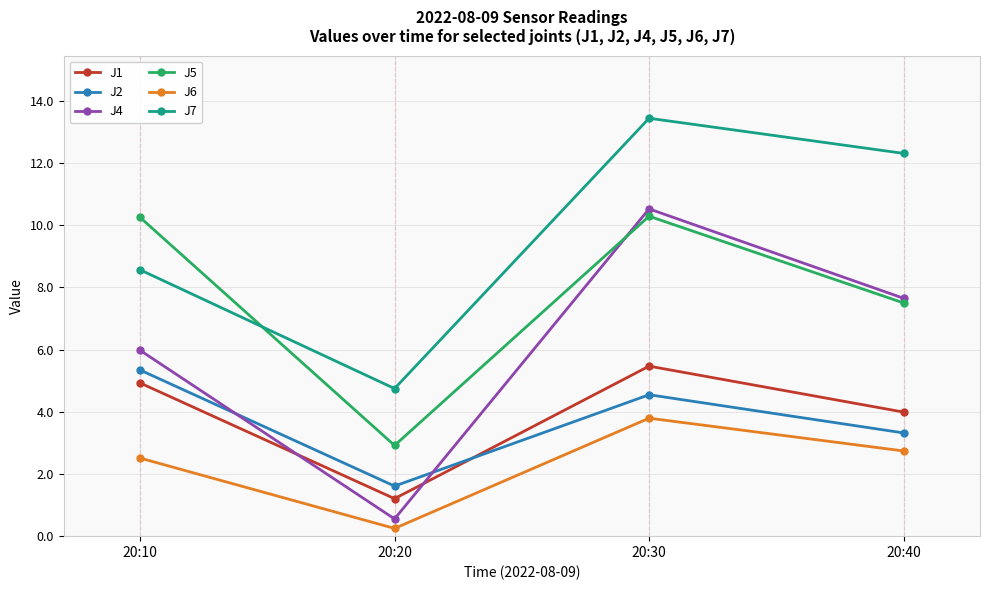

Reading right to left, what are all the values shown in this chart?

J1: 20:40=4.0	20:30=5.5	20:20=1.2	20:10=4.9
J2: 20:40=3.3	20:30=4.5	20:20=1.6	20:10=5.3
J4: 20:40=7.7	20:30=10.5	20:20=0.6	20:10=6.0
J5: 20:40=7.5	20:30=10.3	20:20=2.9	20:10=10.3
J6: 20:40=2.7	20:30=3.8	20:20=0.2	20:10=2.5
J7: 20:40=12.3	20:30=13.4	20:20=4.7	20:10=8.6